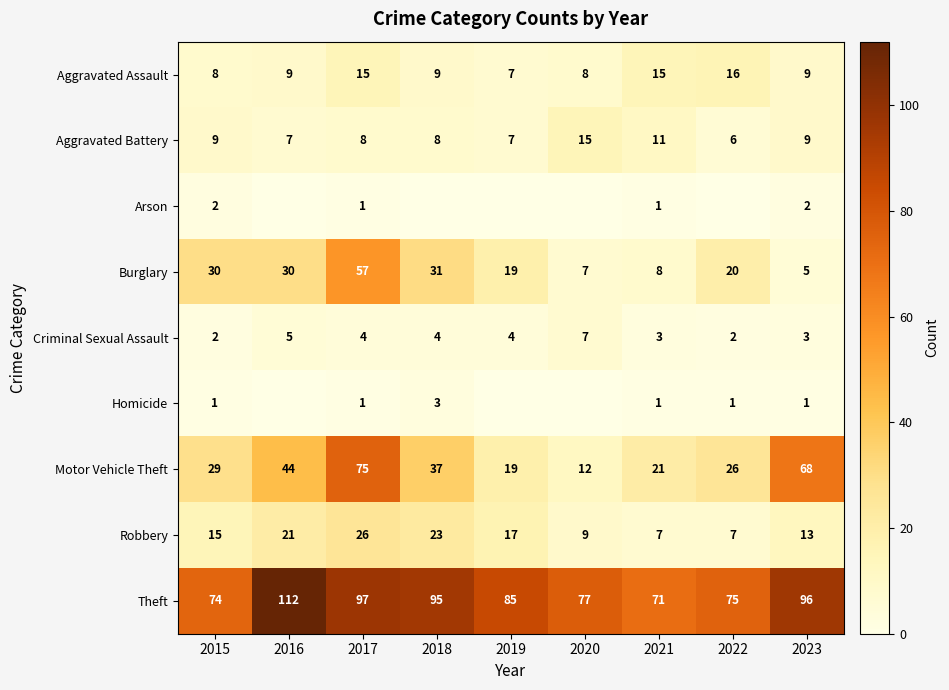

At which label is Burglary closest to 31?

2018